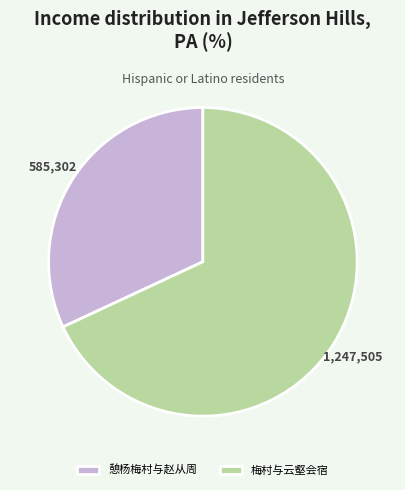

Rank the categories by value from highest to lowest.

梅村与云壑会宿, 憩杨梅村与赵从周